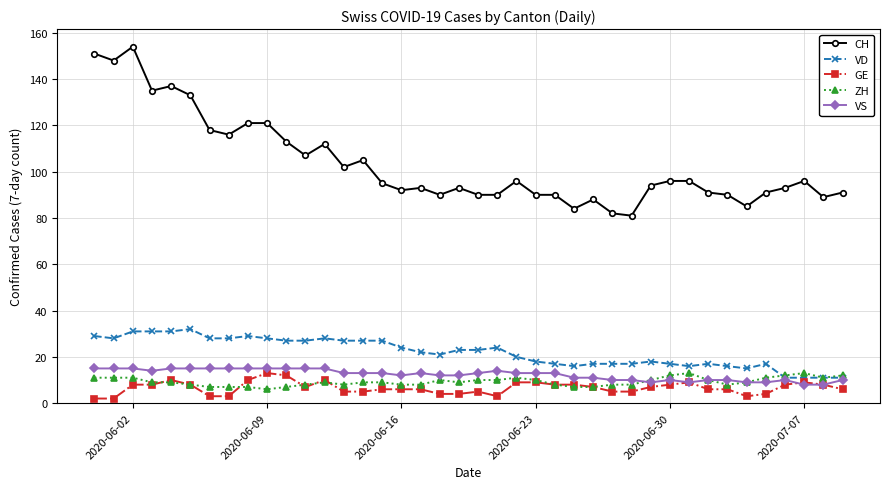

What is the average value of the ZH series?

9